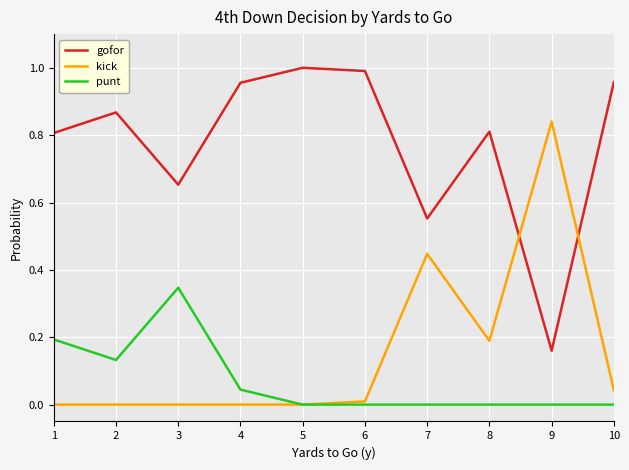

Where is the first local maximum for gofor?

2